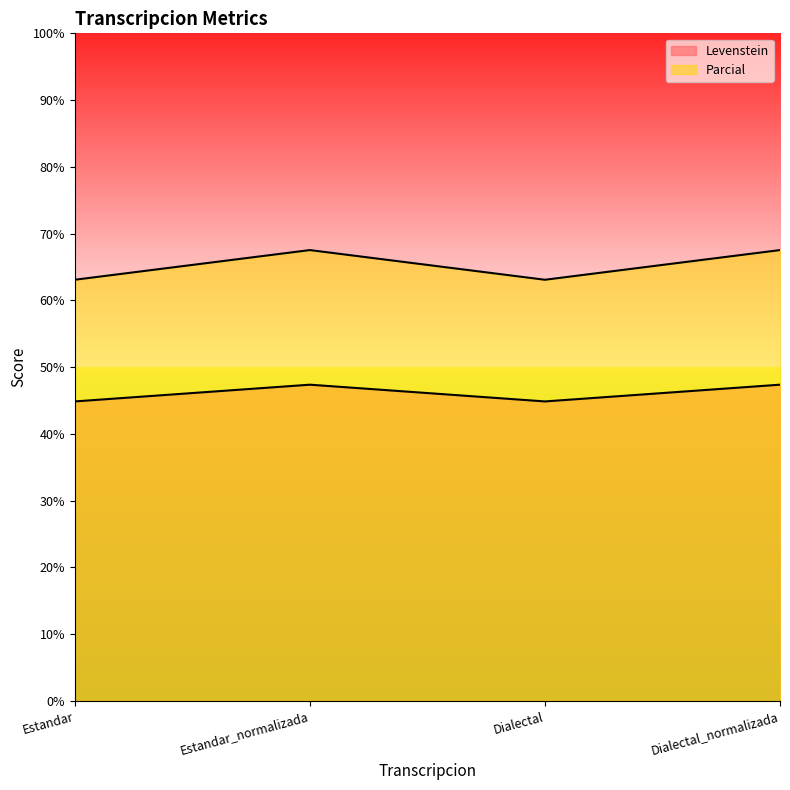

The Levenstein series shows 44.9 at Estandar. True or false?

True